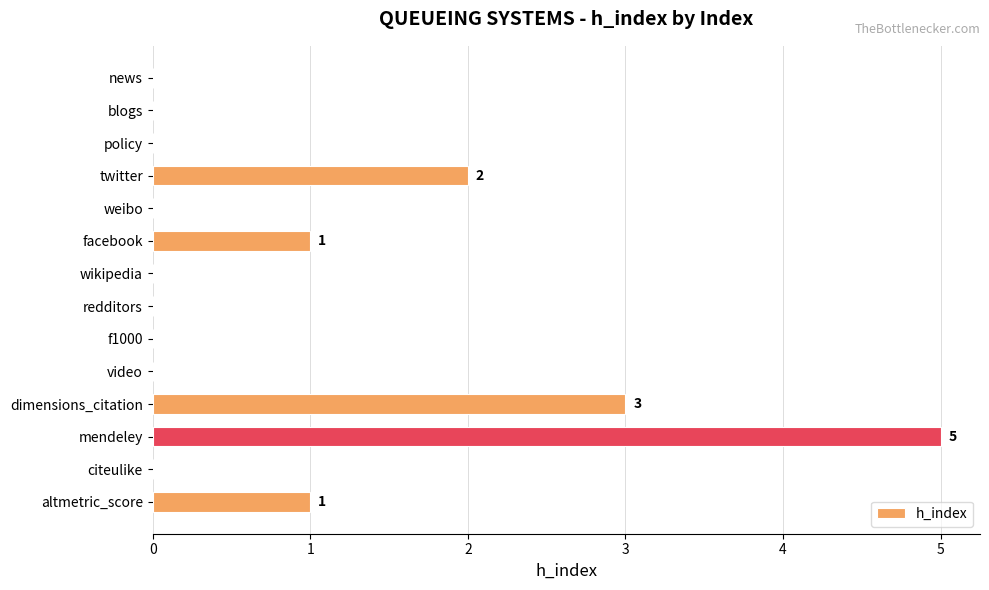

Which has a higher value, dimensions_citation or video?

dimensions_citation